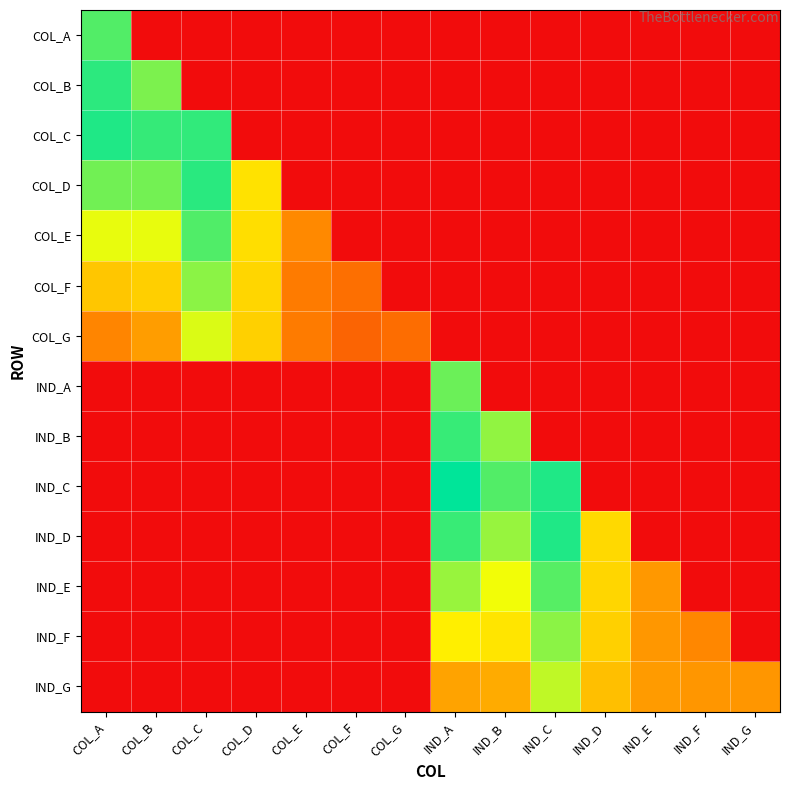

Reading left to right, list all the values displayed in this chart.

COL_A: COL_A=13.9	COL_B=0.0	COL_C=0.0	COL_D=0.0	COL_E=0.0	COL_F=0.0	COL_G=0.0	IND_A=0.0	IND_B=0.0	IND_C=0.0	IND_D=0.0	IND_E=0.0	IND_F=0.0	IND_G=0.0
COL_B: COL_A=14.6	COL_B=13.0	COL_C=0.0	COL_D=0.0	COL_E=0.0	COL_F=0.0	COL_G=0.0	IND_A=0.0	IND_B=0.0	IND_C=0.0	IND_D=0.0	IND_E=0.0	IND_F=0.0	IND_G=0.0
COL_C: COL_A=14.9	COL_B=14.4	COL_C=14.5	COL_D=0.0	COL_E=0.0	COL_F=0.0	COL_G=0.0	IND_A=0.0	IND_B=0.0	IND_C=0.0	IND_D=0.0	IND_E=0.0	IND_F=0.0	IND_G=0.0
COL_D: COL_A=13.2	COL_B=13.2	COL_C=14.7	COL_D=9.2	COL_E=0.0	COL_F=0.0	COL_G=0.0	IND_A=0.0	IND_B=0.0	IND_C=0.0	IND_D=0.0	IND_E=0.0	IND_F=0.0	IND_G=0.0
COL_E: COL_A=10.8	COL_B=10.8	COL_C=13.9	COL_D=9.0	COL_E=5.6	COL_F=0.0	COL_G=0.0	IND_A=0.0	IND_B=0.0	IND_C=0.0	IND_D=0.0	IND_E=0.0	IND_F=0.0	IND_G=0.0
COL_F: COL_A=8.0	COL_B=8.4	COL_C=12.7	COL_D=8.7	COL_E=5.0	COL_F=4.4	COL_G=0.0	IND_A=0.0	IND_B=0.0	IND_C=0.0	IND_D=0.0	IND_E=0.0	IND_F=0.0	IND_G=0.0
COL_G: COL_A=5.4	COL_B=6.4	COL_C=11.1	COL_D=8.4	COL_E=5.0	COL_F=4.0	COL_G=4.4	IND_A=0.0	IND_B=0.0	IND_C=0.0	IND_D=0.0	IND_E=0.0	IND_F=0.0	IND_G=0.0
IND_A: COL_A=0.0	COL_B=0.0	COL_C=0.0	COL_D=0.0	COL_E=0.0	COL_F=0.0	COL_G=0.0	IND_A=13.3	IND_B=0.0	IND_C=0.0	IND_D=0.0	IND_E=0.0	IND_F=0.0	IND_G=0.0
IND_B: COL_A=0.0	COL_B=0.0	COL_C=0.0	COL_D=0.0	COL_E=0.0	COL_F=0.0	COL_G=0.0	IND_A=14.4	IND_B=12.6	IND_C=0.0	IND_D=0.0	IND_E=0.0	IND_F=0.0	IND_G=0.0
IND_C: COL_A=0.0	COL_B=0.0	COL_C=0.0	COL_D=0.0	COL_E=0.0	COL_F=0.0	COL_G=0.0	IND_A=15.5	IND_B=13.8	IND_C=14.9	IND_D=0.0	IND_E=0.0	IND_F=0.0	IND_G=0.0
IND_D: COL_A=0.0	COL_B=0.0	COL_C=0.0	COL_D=0.0	COL_E=0.0	COL_F=0.0	COL_G=0.0	IND_A=14.4	IND_B=12.5	IND_C=14.9	IND_D=8.8	IND_E=0.0	IND_F=0.0	IND_G=0.0
IND_E: COL_A=0.0	COL_B=0.0	COL_C=0.0	COL_D=0.0	COL_E=0.0	COL_F=0.0	COL_G=0.0	IND_A=12.4	IND_B=10.6	IND_C=13.8	IND_D=8.7	IND_E=6.2	IND_F=0.0	IND_G=0.0
IND_F: COL_A=0.0	COL_B=0.0	COL_C=0.0	COL_D=0.0	COL_E=0.0	COL_F=0.0	COL_G=0.0	IND_A=9.7	IND_B=9.3	IND_C=12.7	IND_D=8.5	IND_E=6.1	IND_F=5.5	IND_G=0.0
IND_G: COL_A=0.0	COL_B=0.0	COL_C=0.0	COL_D=0.0	COL_E=0.0	COL_F=0.0	COL_G=0.0	IND_A=6.7	IND_B=7.0	IND_C=11.6	IND_D=7.8	IND_E=6.3	IND_F=6.1	IND_G=6.1